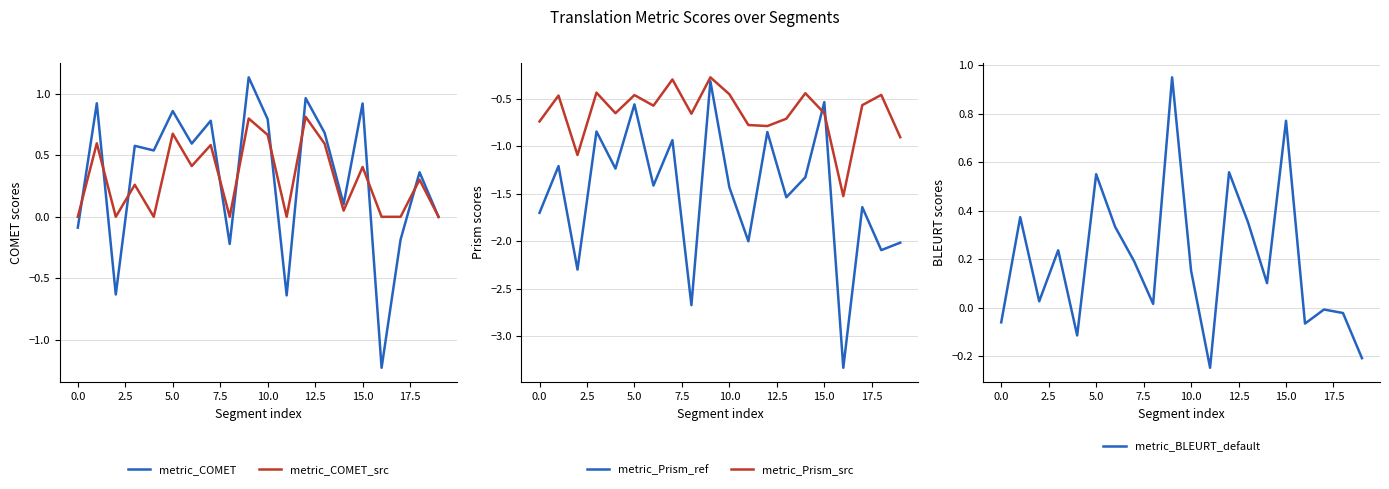

In metric_Prism_ref, how many points are lower than both neighbors (excluding endpoints)?

8